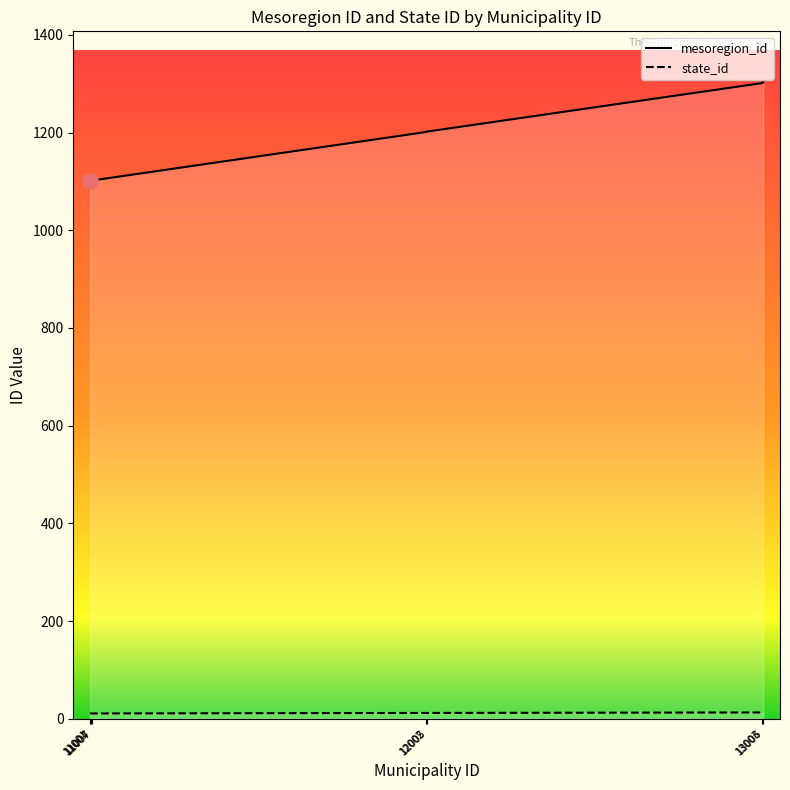

Which series has the largest total across all categories?

mesoregion_id